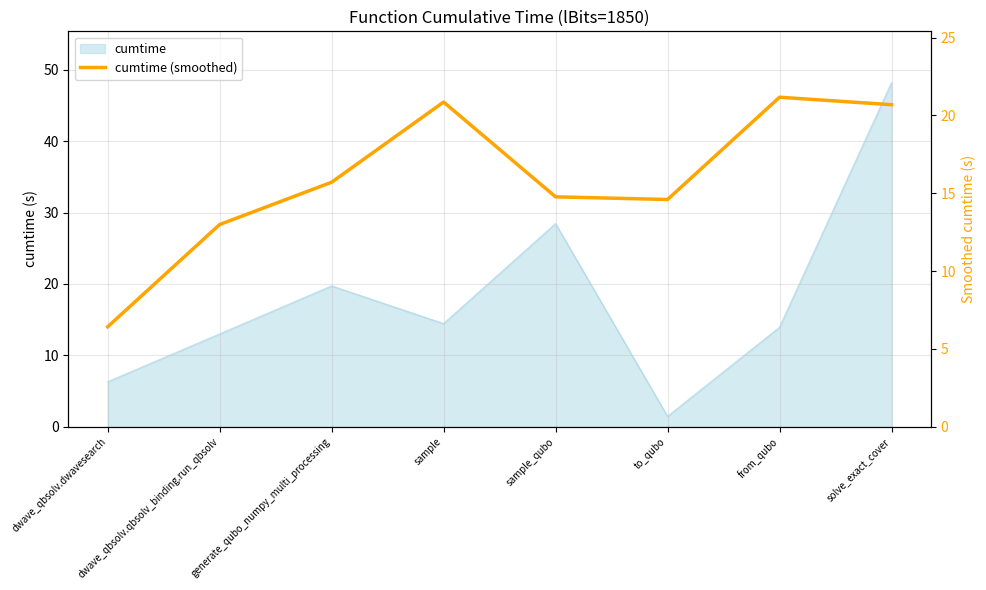

Is it true that the value at generate_qubo_numpy_multi_processing is 9.4?

False